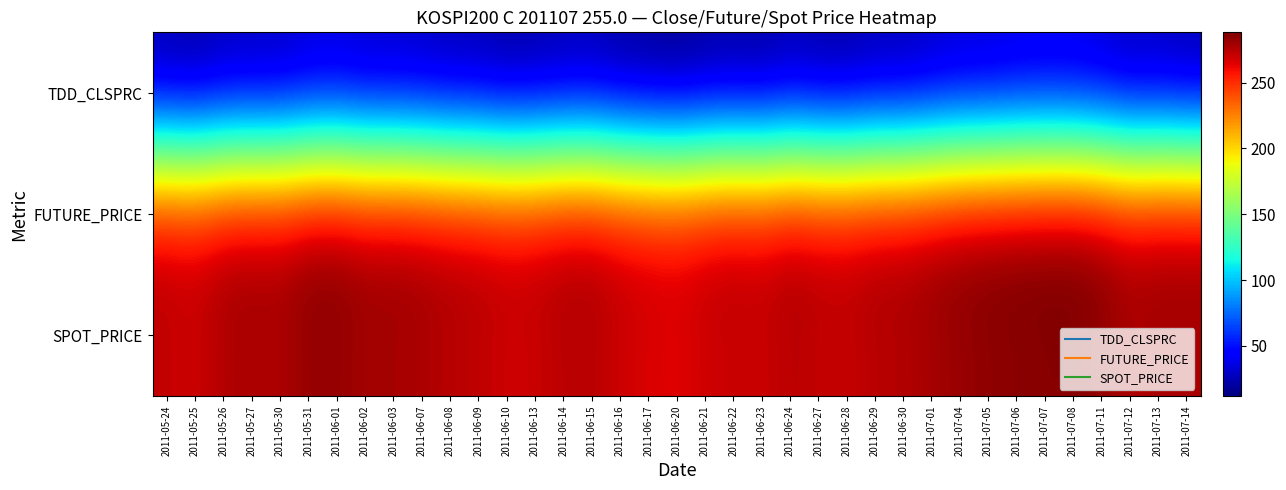

What is the maximum value shown in the chart?

288.2